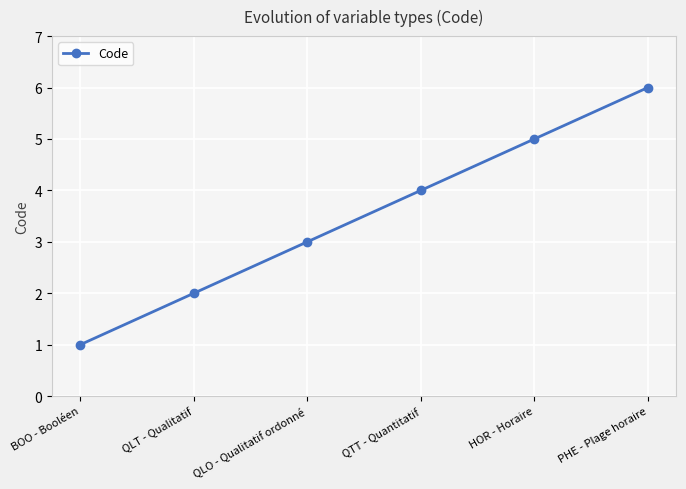

What is the label of the 3rd point from the left?

QLO - Qualitatif ordonné